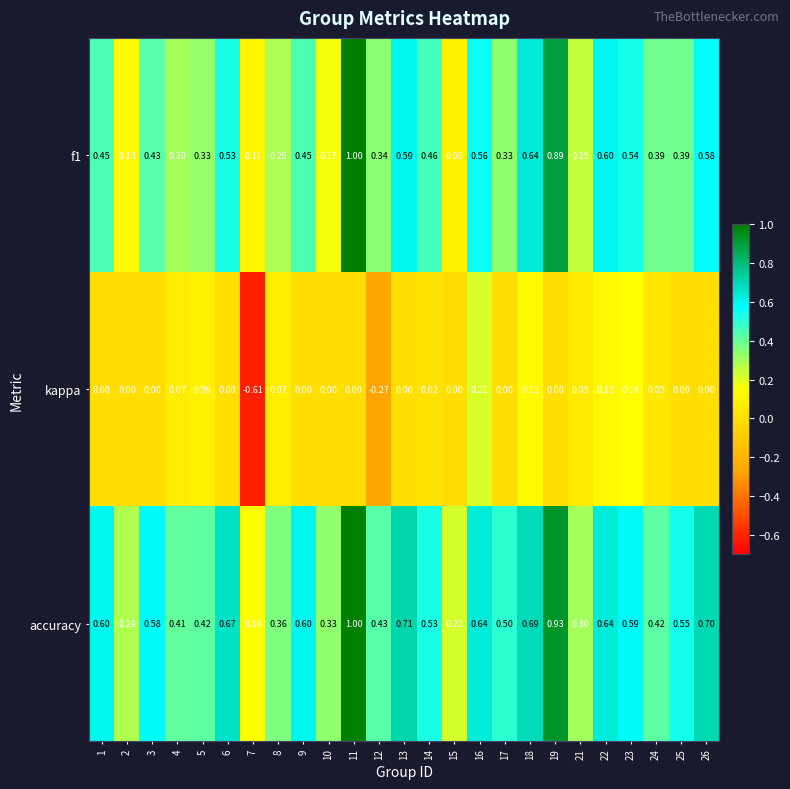

Which series has the largest total across all categories?

accuracy